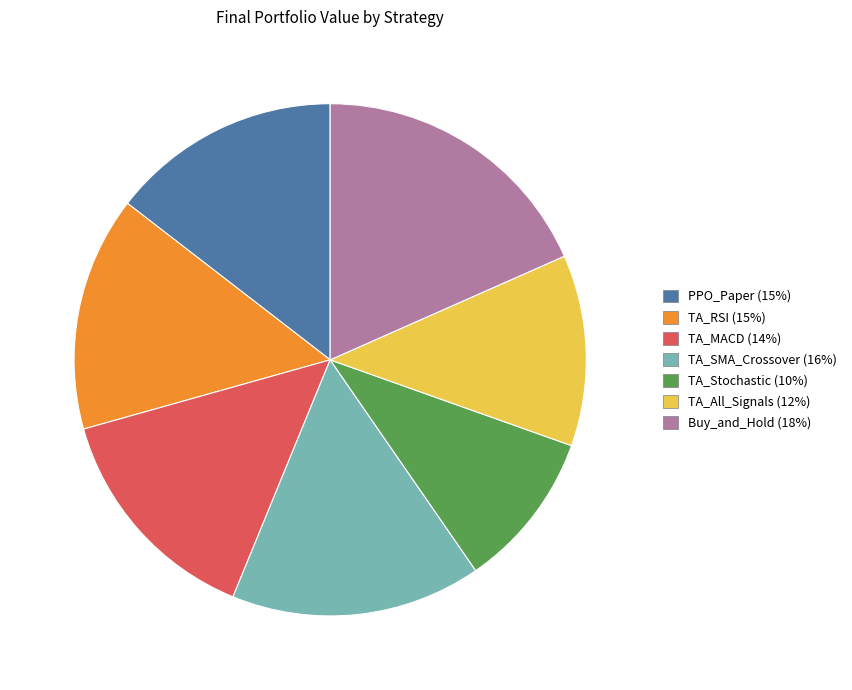

Between TA_All_Signals and TA_MACD, which is larger?

TA_MACD